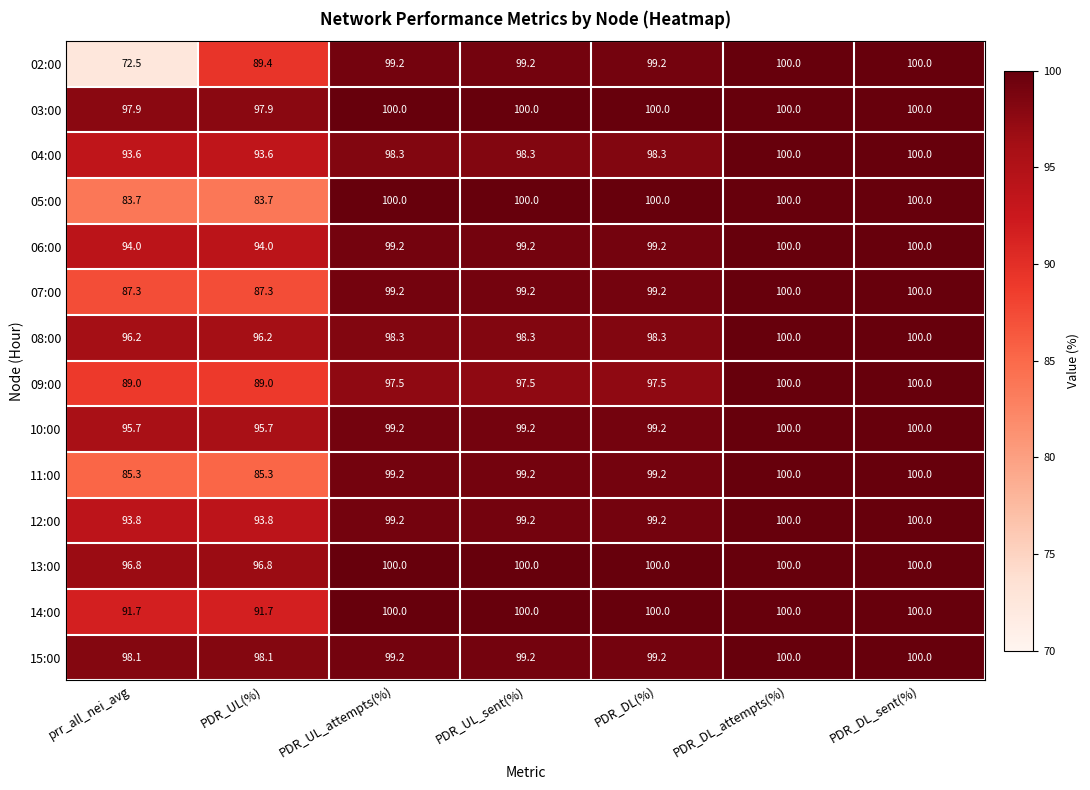

What is the greatest value displayed?

100.0